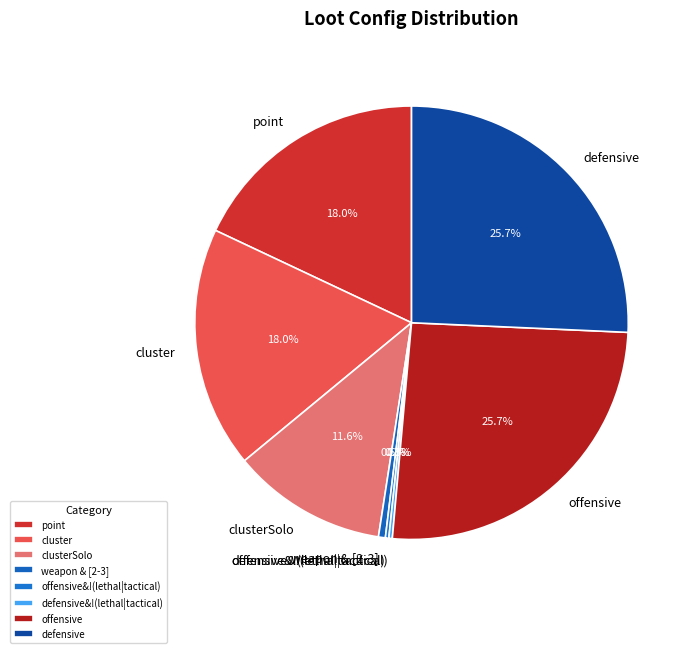

Combined, do offensive and weapon & [2-3] account for over 50%?

No